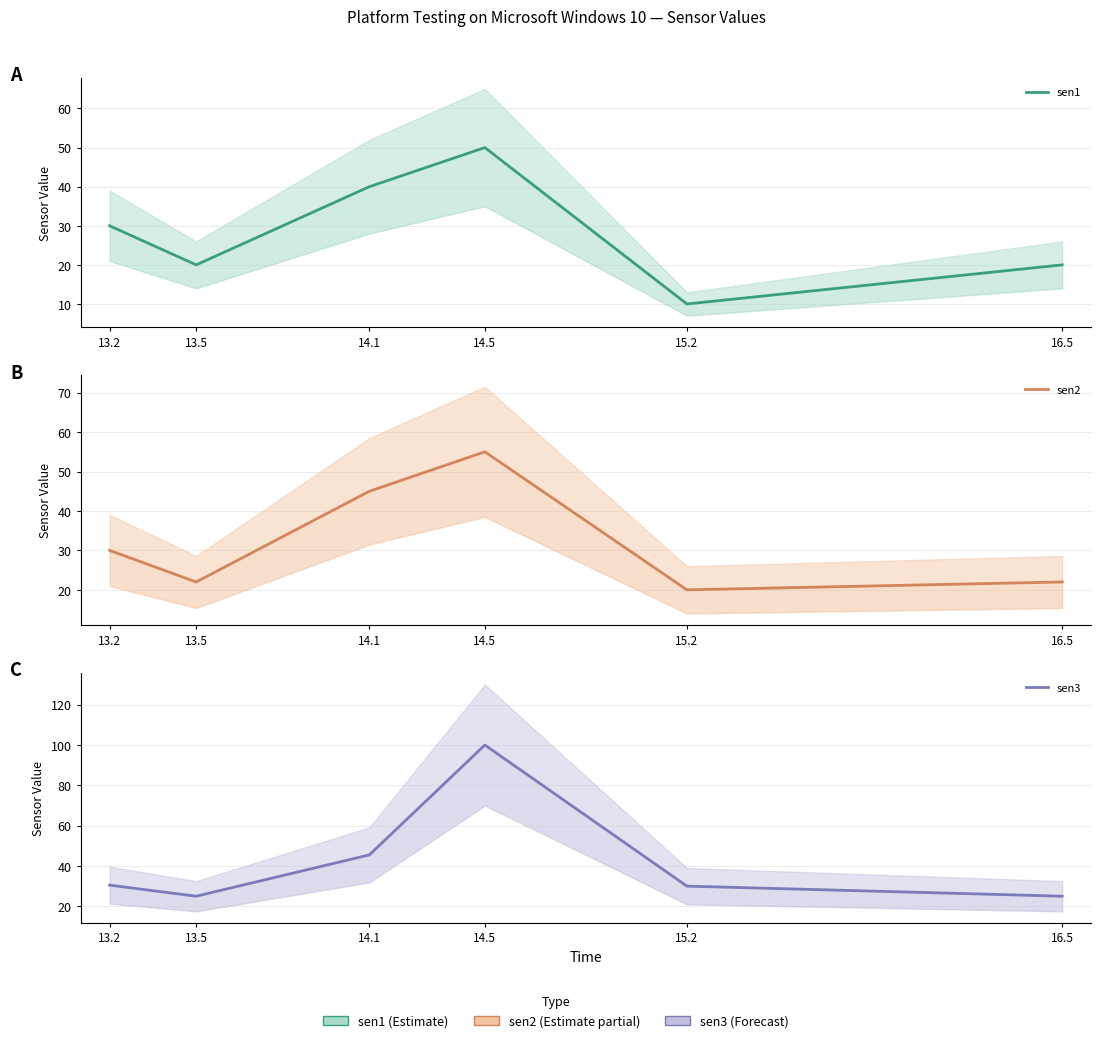

What is the maximum value shown in the chart?

100.0